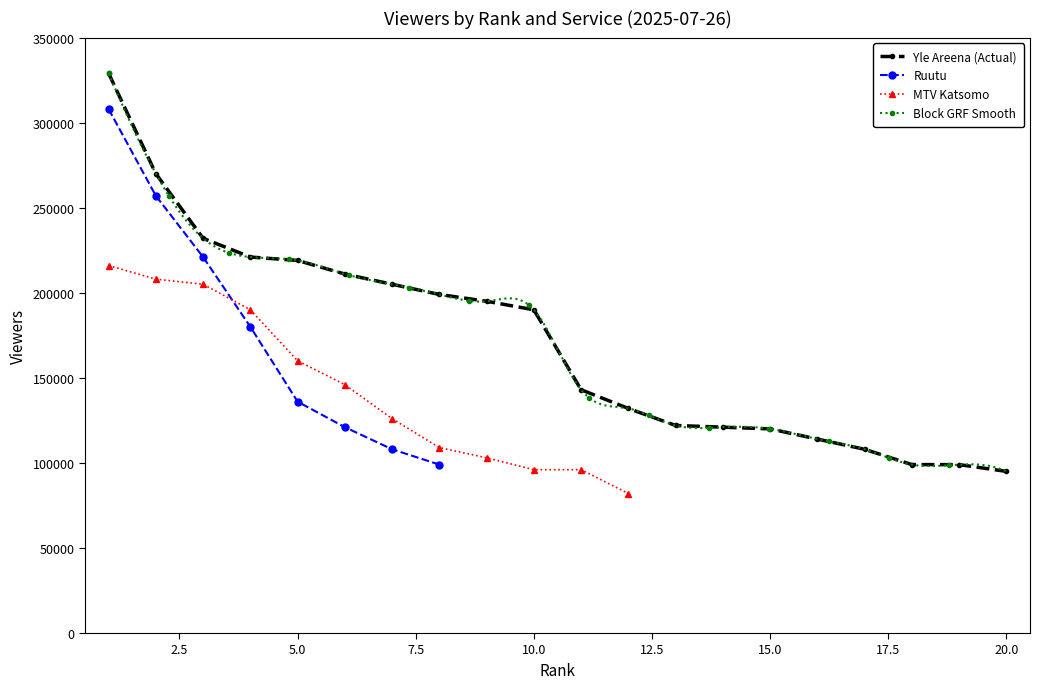

Reading right to left, transcribe all the data shown in this chart.

Yle Areena: 95000	99000	99000	108000	114000	120000	121000	122000	132000	143000	190000	195000	199000	205000	211000	219000	221000	232000	270000	329000
Ruutu: 0	0	0	0	0	0	0	0	0	0	0	0	99000	108000	121000	136000	180000	221000	257000	308000
MTV Katsomo: 0	0	0	0	0	0	0	0	82000	96000	96000	103000	109000	126000	146000	160000	190000	205000	208000	216000